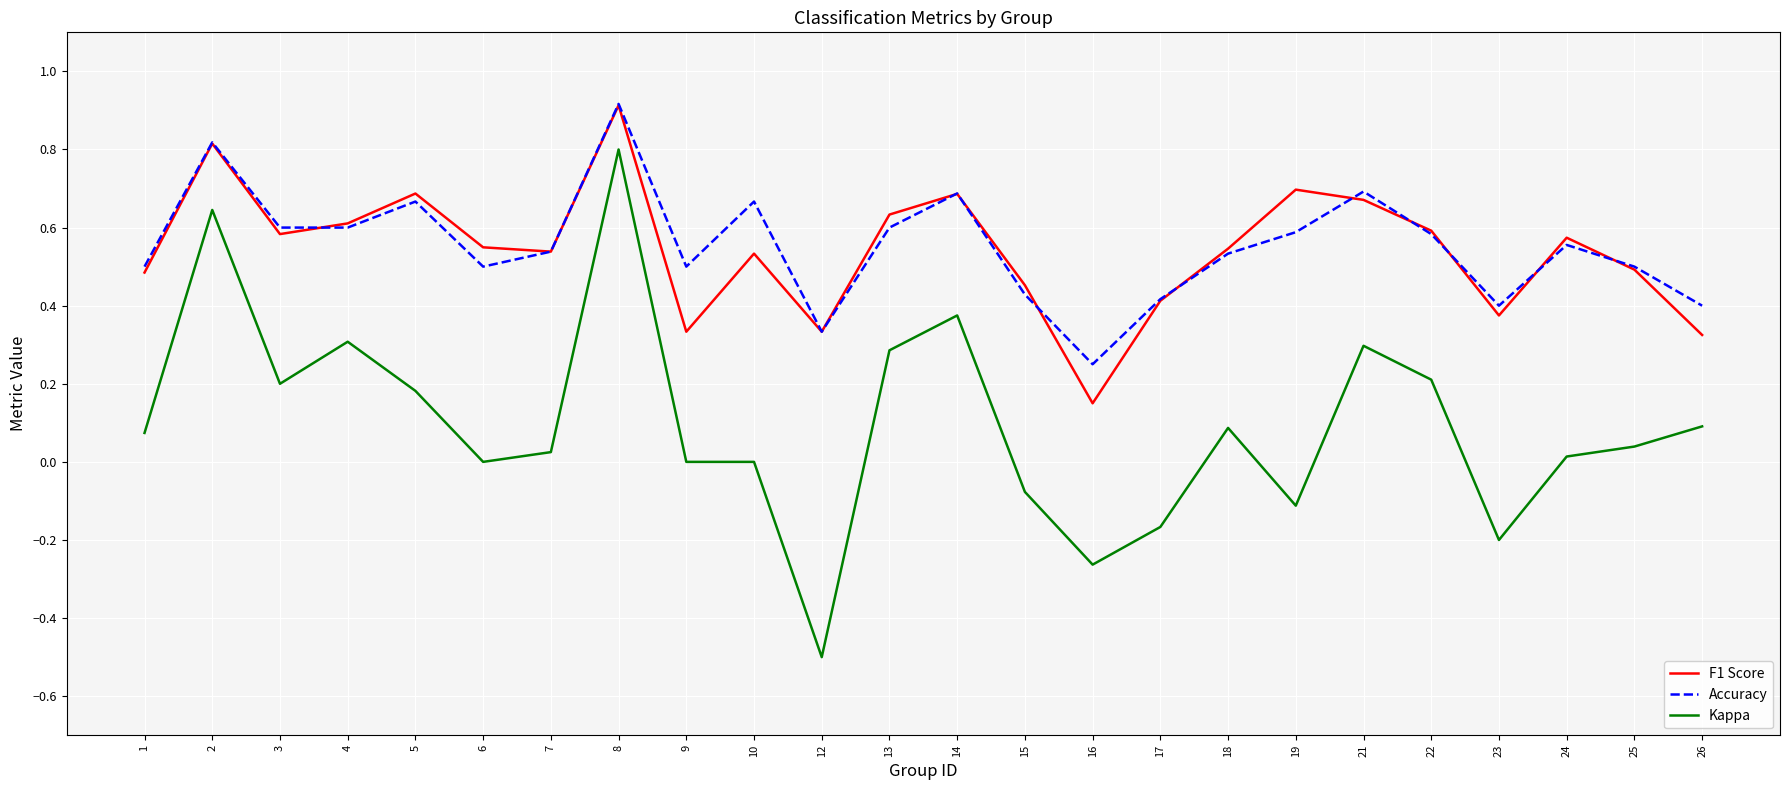

True or false: Kappa and F1 Score cross at least once.

False